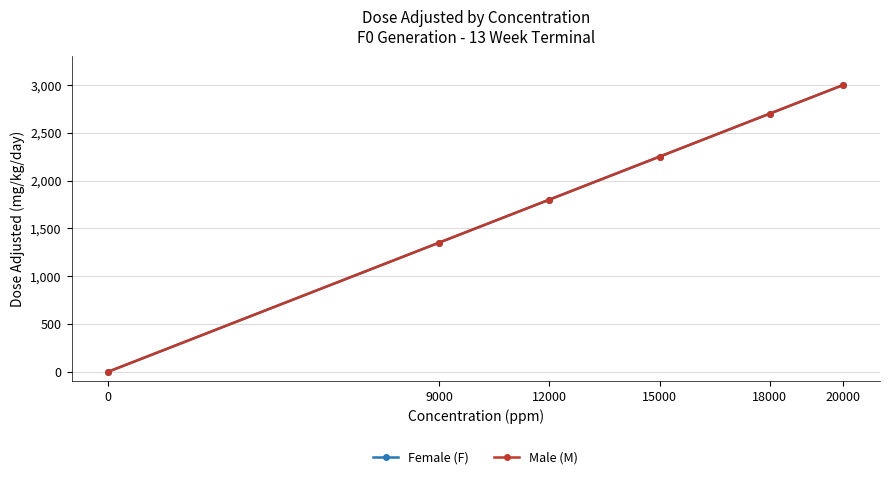

List the series in order of their peak value, lowest first.

Female (F), Male (M)